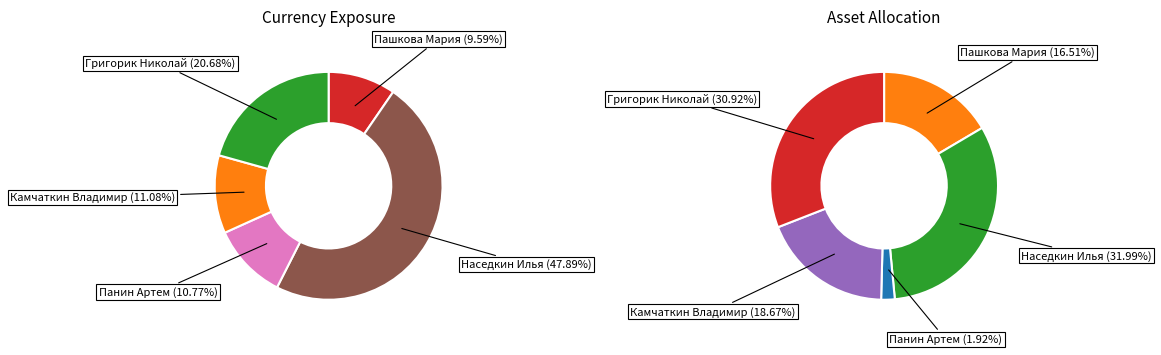

To the nearest percent, what portion does 0 represent?

17%